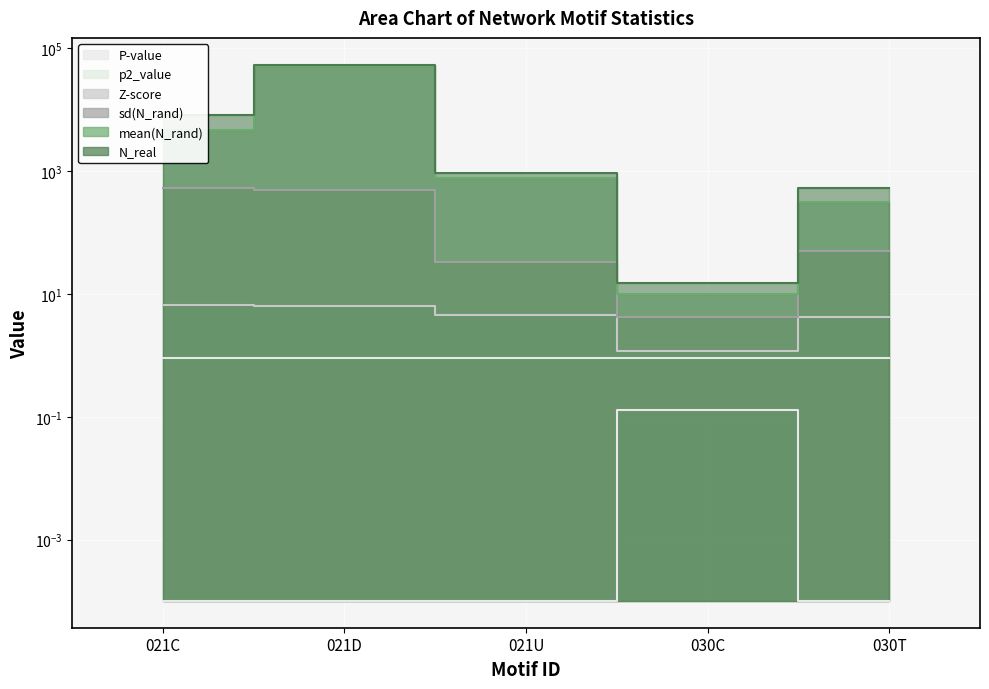

Reading left to right, extract all data points from this chart.

N_real: 021C=8190.0	021D=54429.0	021U=932.0	030C=15.0	030T=528.0
mean(N_rand): 021C=4708.0	021D=51173.2	021U=780.2	030C=10.1	030T=314.4
sd(N_rand): 021C=526.8	021D=503.1	021U=33.2	030C=4.2	030T=50.3
Z-score: 021C=6.6	021D=6.5	021U=4.6	030C=1.2	030T=4.2
P-value: 021C=0.0	021D=0.0	021U=0.0	030C=0.1	030T=0.0